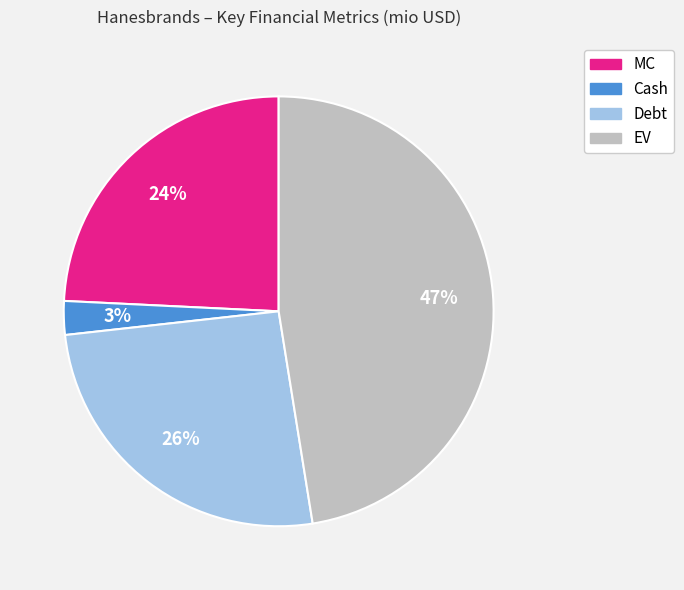

The EV slice represents 40% of the pie. True or false?

False